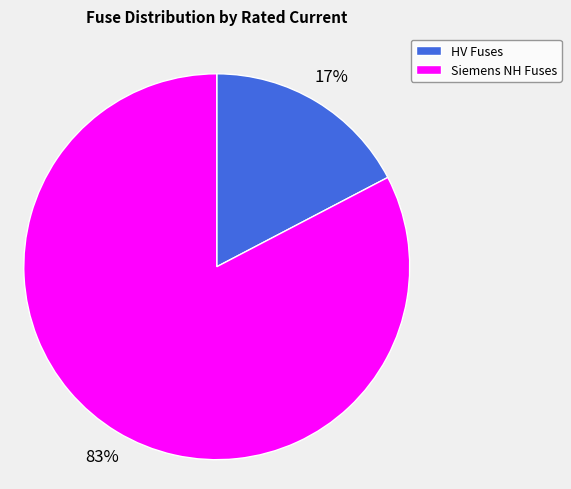

How many segments does this pie chart have?

2